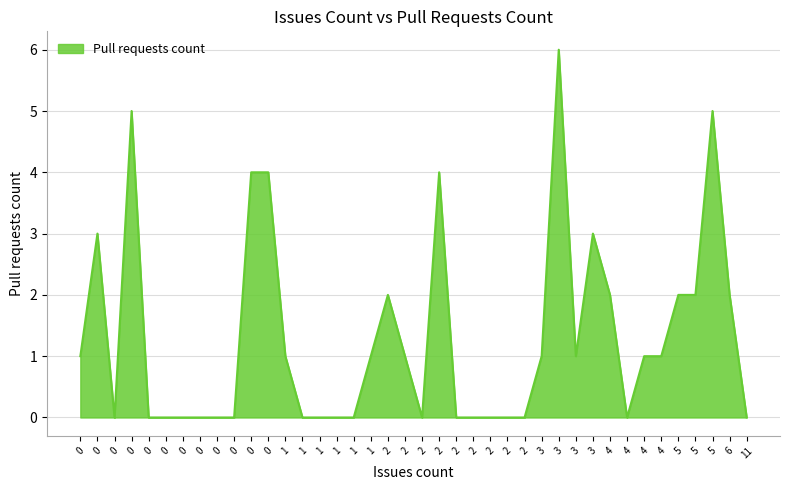

List the labels in order of value, largest first.

3, 0, 5, 2, 0, 0, 0, 3, 2, 4, 5, 5, 6, 2, 1, 3, 0, 3, 4, 4, 1, 2, 4, 1, 1, 0, 1, 1, 0, 2, 2, 2, 2, 2, 0, 11, 0, 0, 0, 0